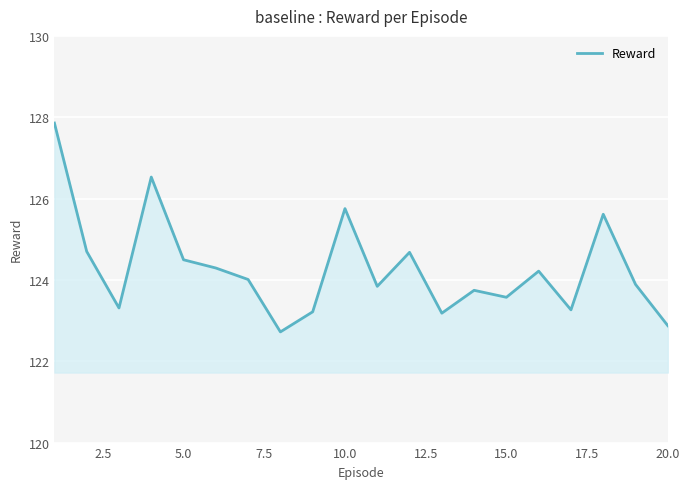

What is the maximum value shown in the chart?

127.9